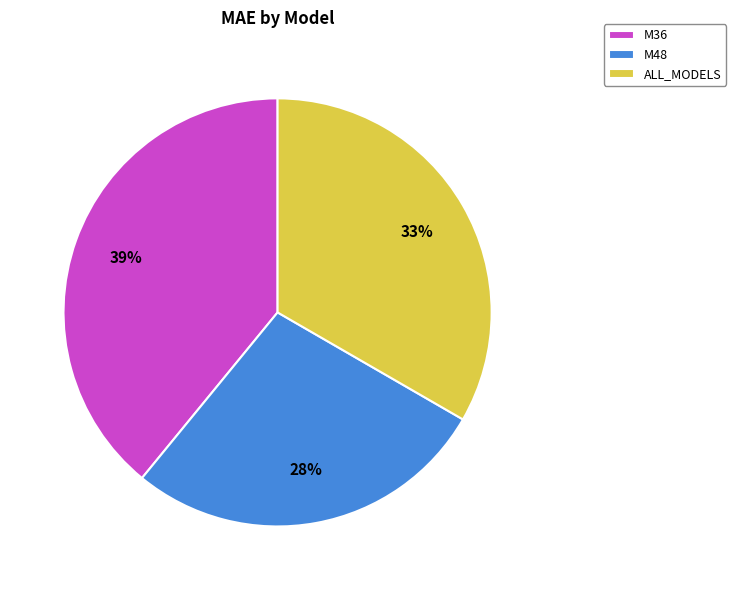

How many segments does this pie chart have?

3